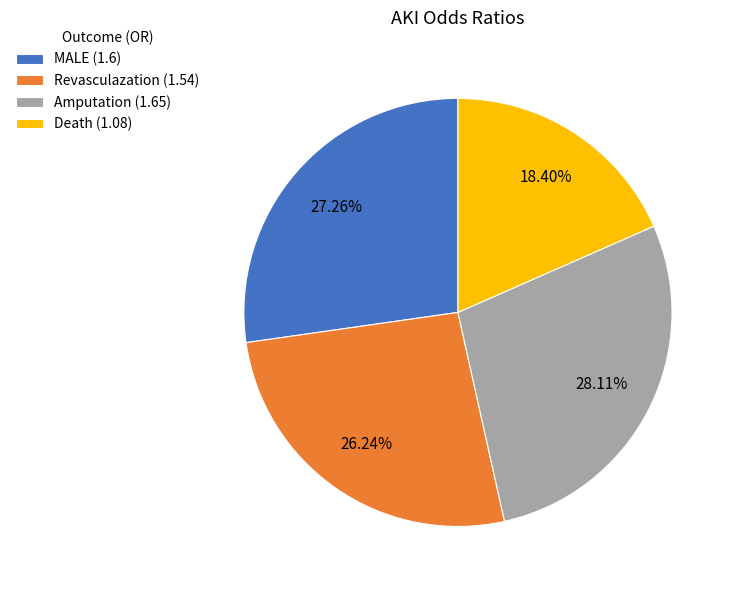

What percentage is NOT represented by Revasculazation?

73.8%